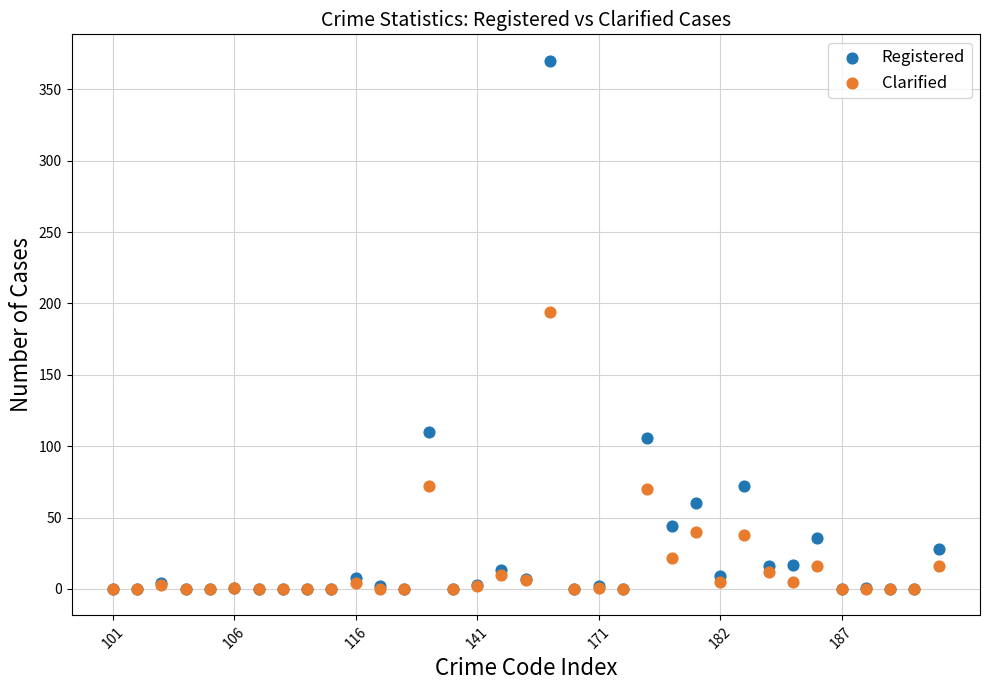

In the Registered series, what Y value is closest to 185?

110